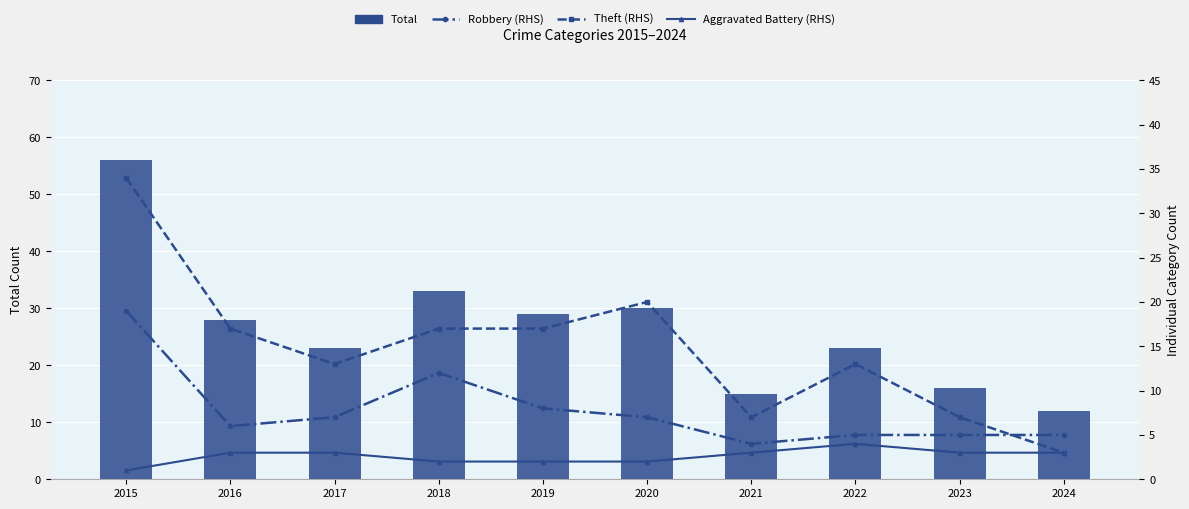

What is the value of the Robbery (RHS) bar at the 9th from the left?

5